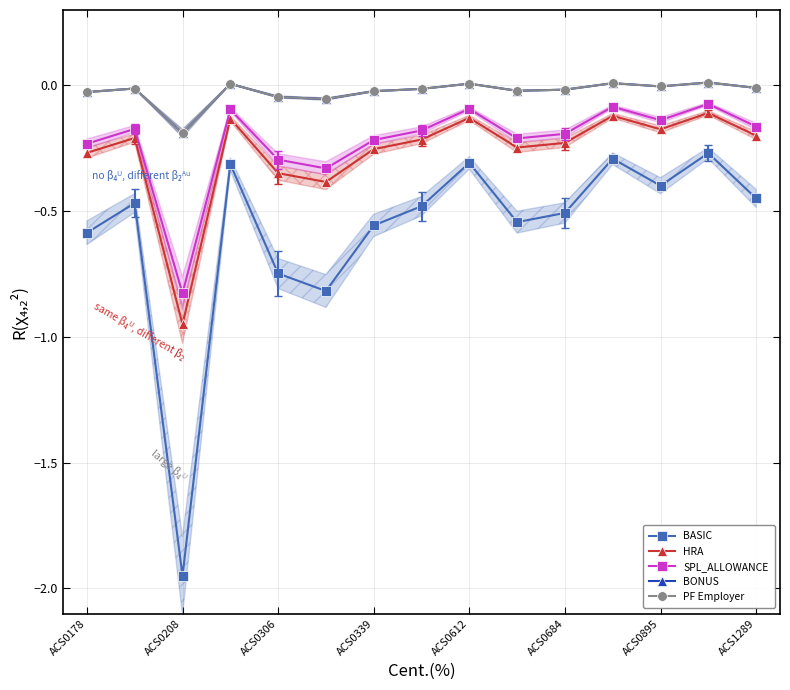

What are all the series names shown in the legend?

BASIC, HRA, SPL_ALLOWANCE, BONUS, PF Employer